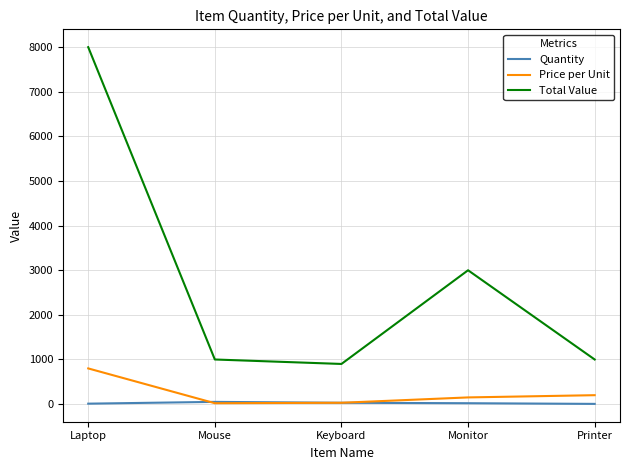

Which category has the highest value across all series?

Laptop